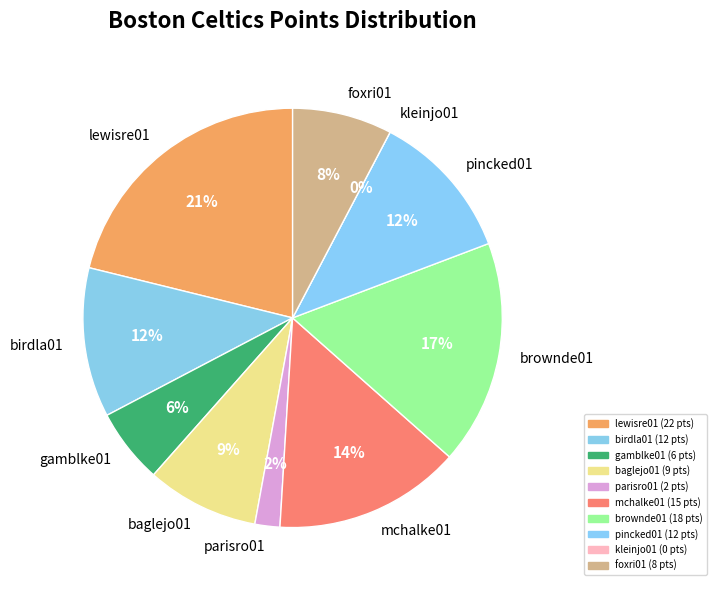

Between foxri01 and baglejo01, which is larger?

baglejo01